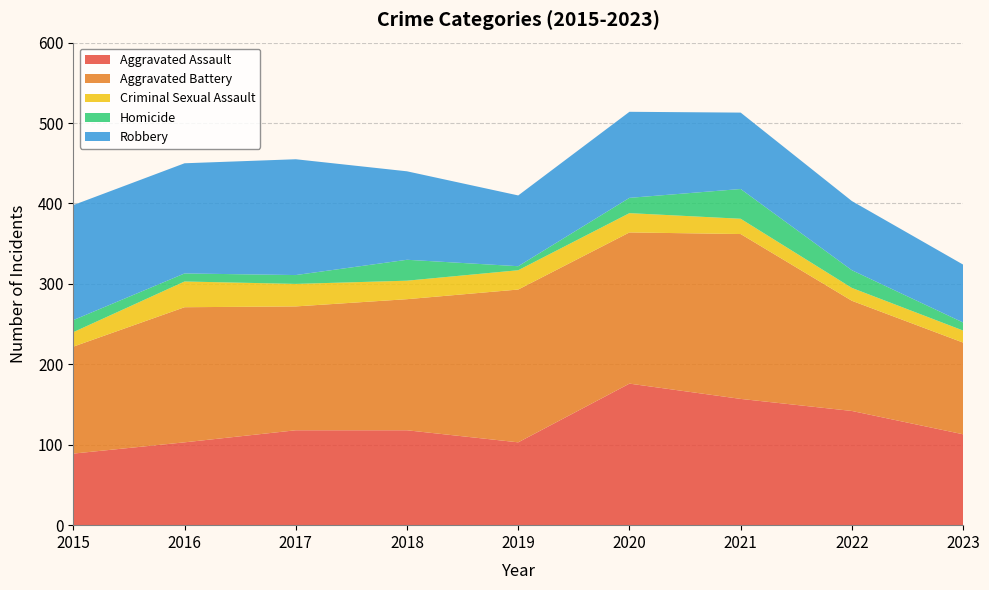

Reading right to left, extract all data points from this chart.

Aggravated Assault: 113	142	157	176	103	118	118	103	89
Aggravated Battery: 114	137	205	188	190	163	154	168	133
Criminal Sexual Assault: 15	16	19	24	24	23	28	32	18
Homicide: 10	22	37	19	5	26	11	10	15
Robbery: 72	86	95	107	88	110	144	137	143